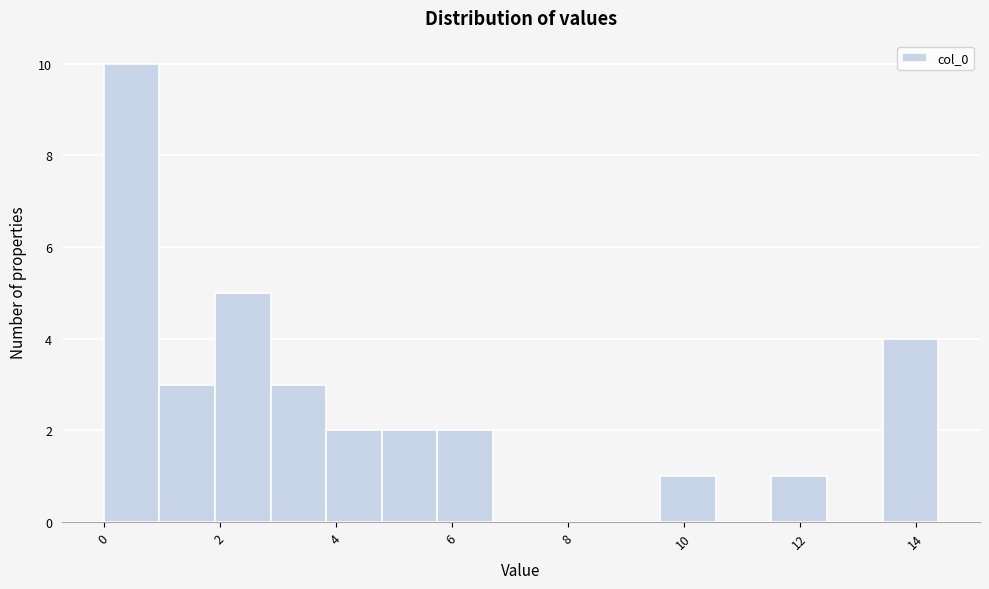

Reading left to right, transcribe this chart: for each bar, give the range it covers on the x-axis and its height. Neither the bar edges nor the heights are printed on the chart, so give them approximately, as read against the axes.

0.0 to 1.0: 10
1.0 to 2.0: 3
2.0 to 2.8: 5
2.8 to 3.8: 3
3.8 to 4.8: 2
4.8 to 5.8: 2
5.8 to 6.8: 2
6.8 to 7.6: 0
7.6 to 8.6: 0
8.6 to 9.6: 0
9.6 to 10.6: 1
10.6 to 11.6: 0
11.6 to 12.4: 1
12.4 to 13.4: 0
13.4 to 14.4: 4